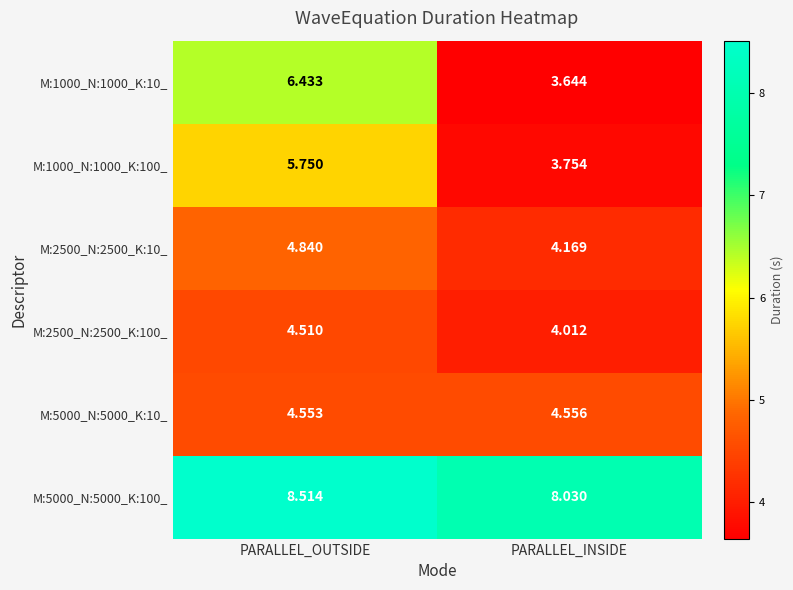

Where is M:2500_N:2500_K:100_ nearest to the value 4?

PARALLEL_INSIDE